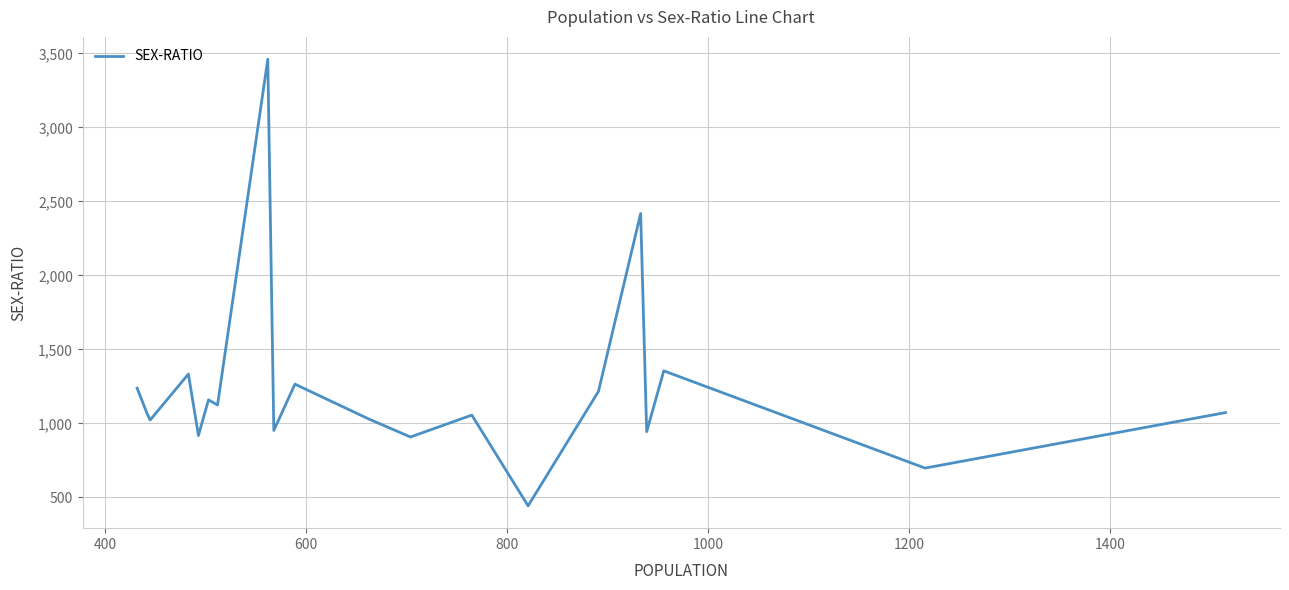

What is the greatest value displayed?

3460